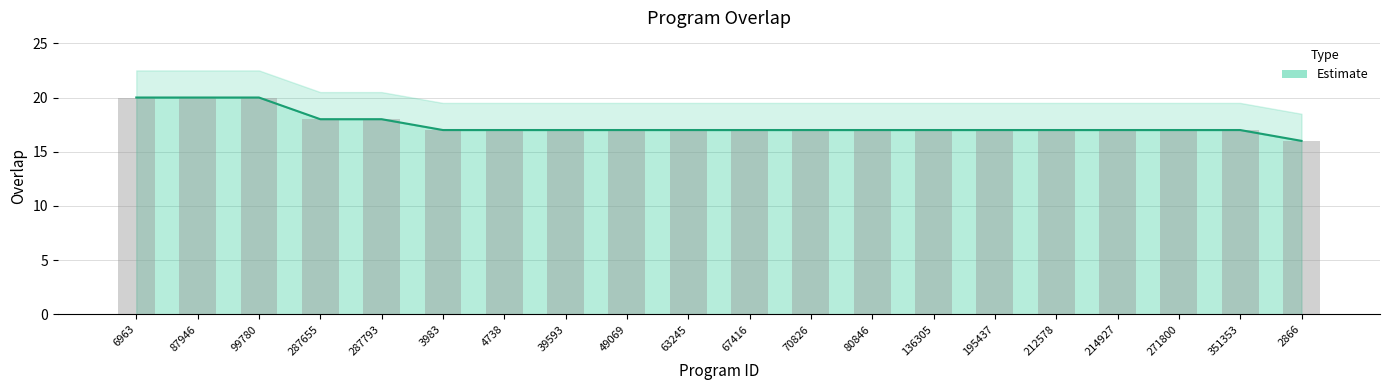

What is the ratio of the value at 2866 to the value at 3983?

0.9